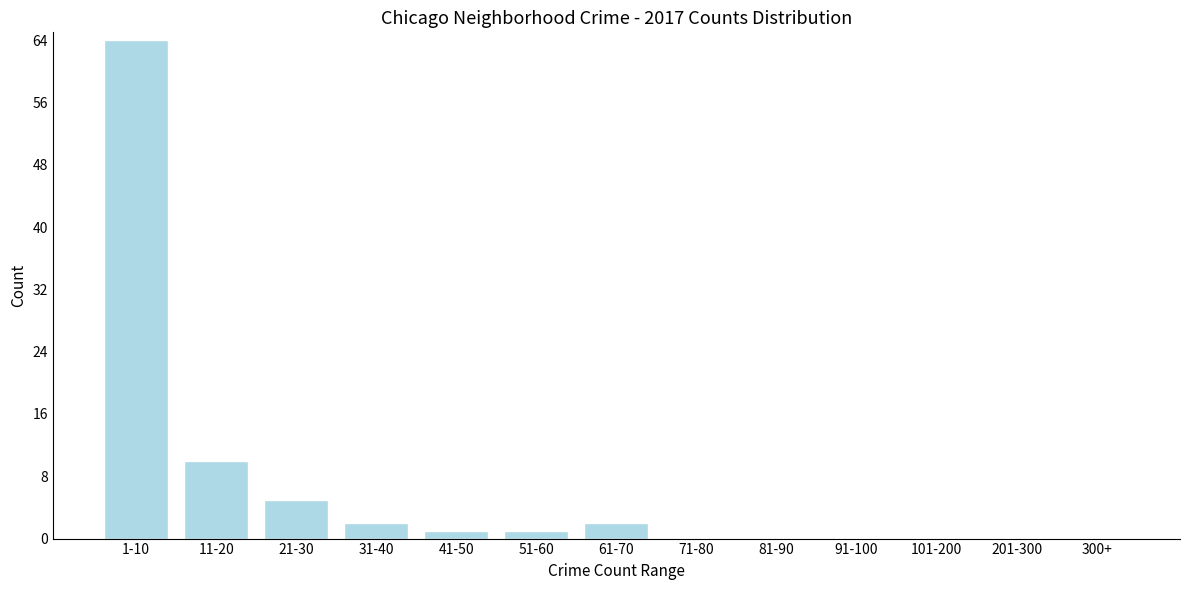

Reading right to left, transcribe all the data shown in this chart.

300+=0	201-300=0	101-200=0	91-100=0	81-90=0	71-80=0	61-70=2	51-60=1	41-50=1	31-40=2	21-30=5	11-20=10	1-10=64